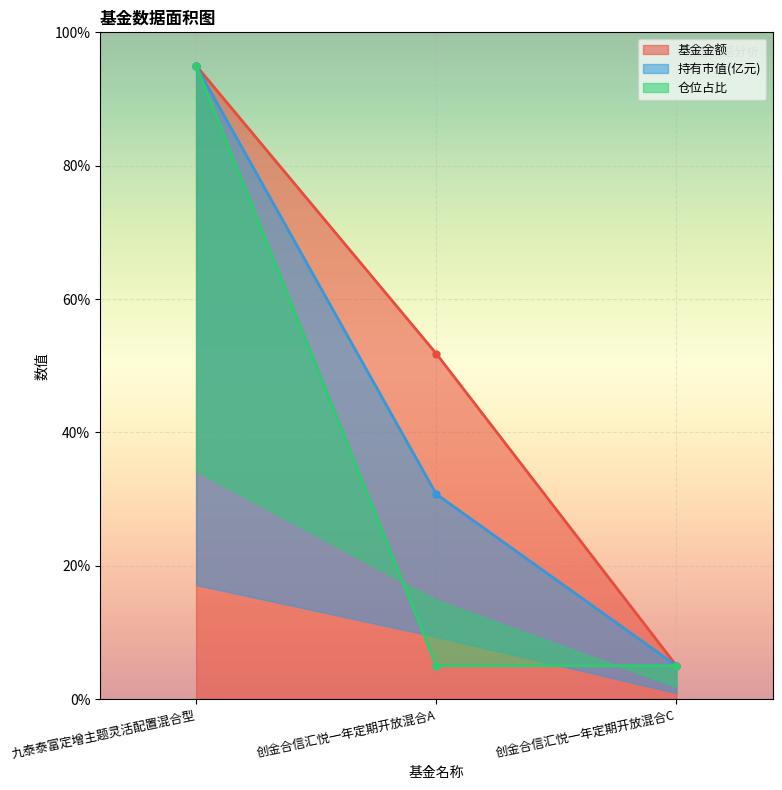

Which series has the largest total across all categories?

基金金额